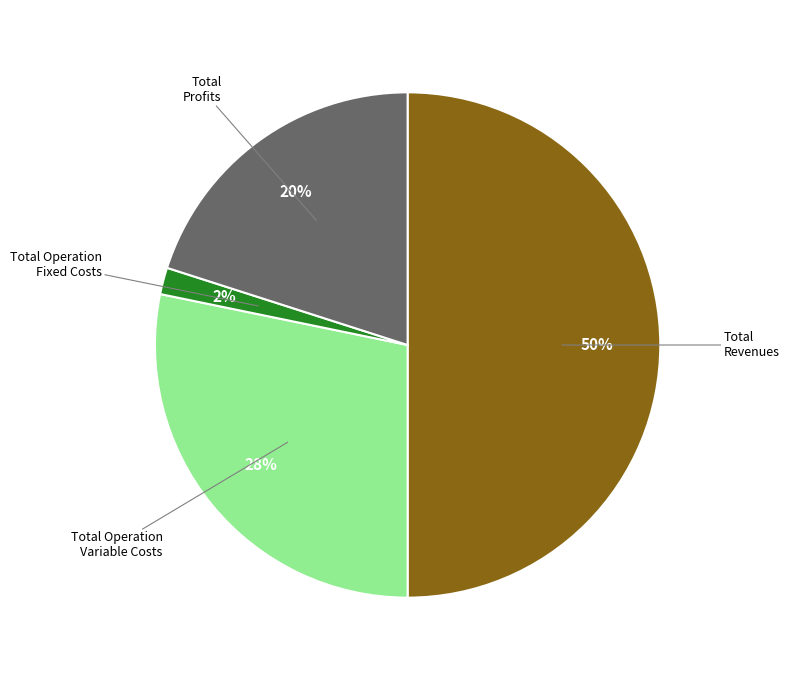

To the nearest percent, what is the average slice percentage?

25%